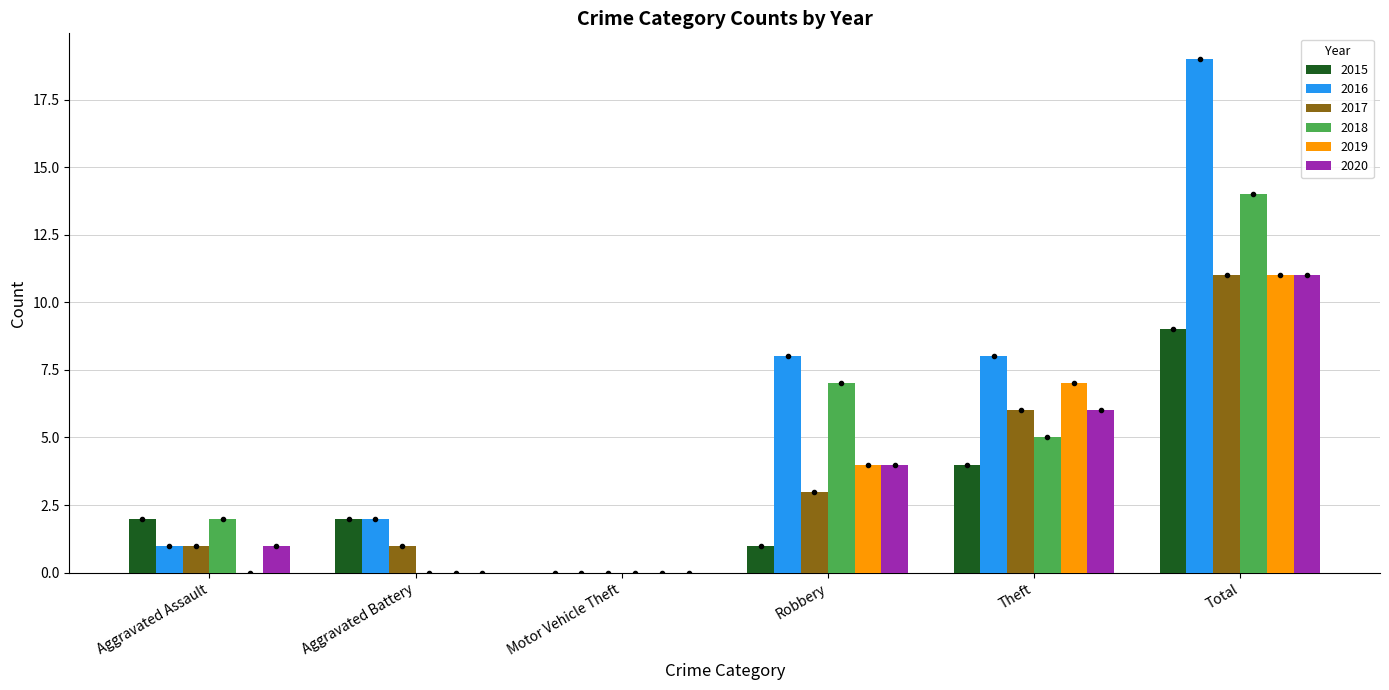

What is the sum of the 2019 values at Theft and Total?

18